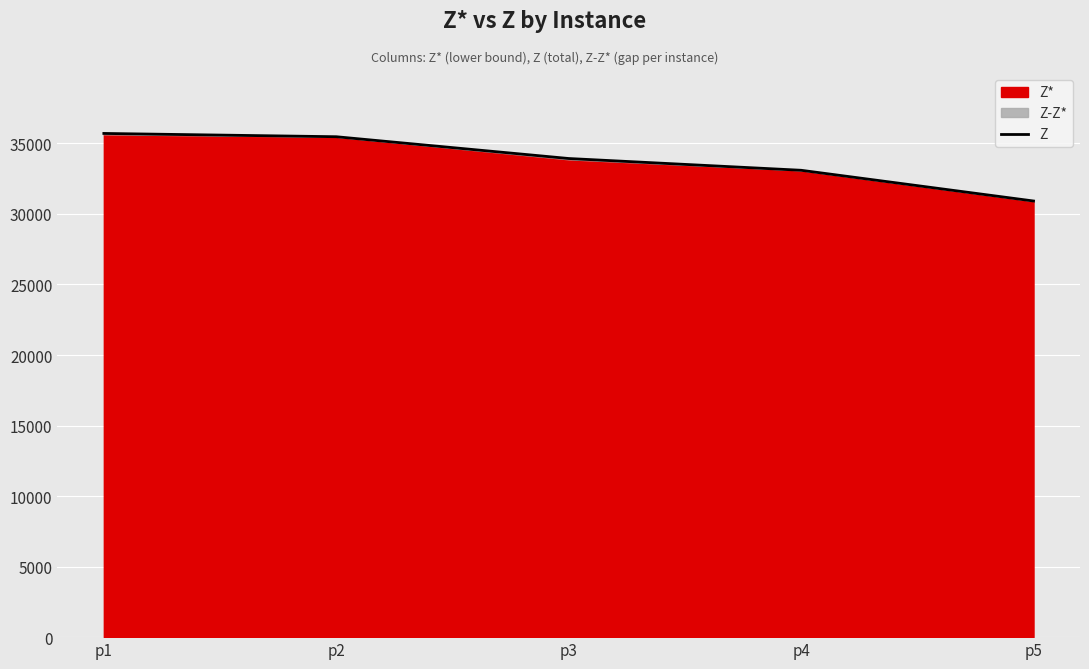

What is the maximum value shown in the chart?

35707